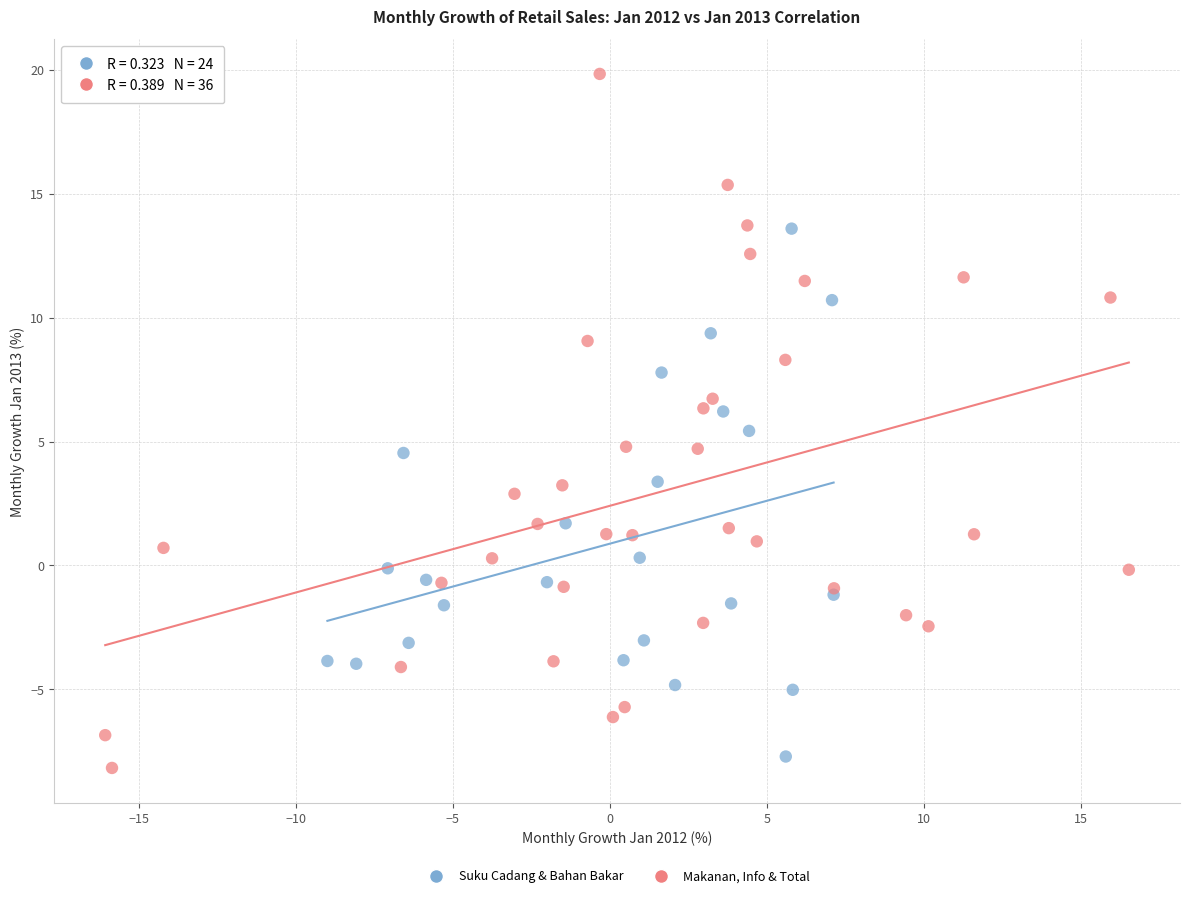

Which series reaches the maximum Y coordinate?

Makanan, Info & Total